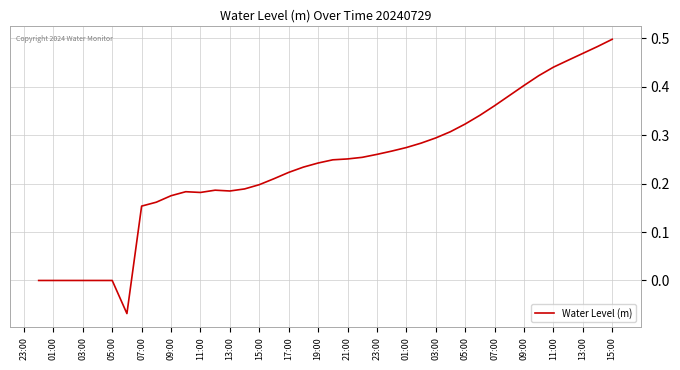

What is the difference between the maximum and minimum values?

0.6